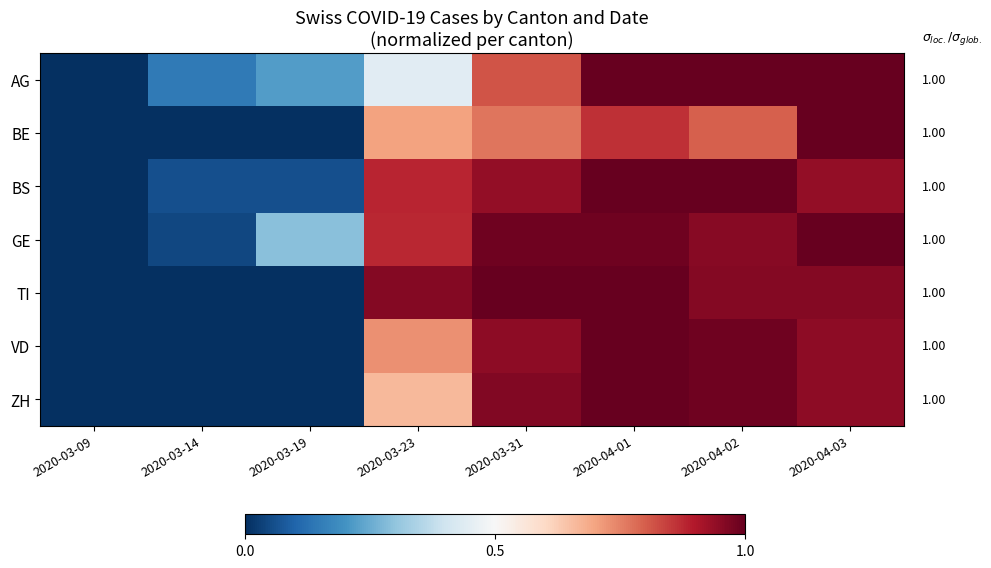

Reading left to right, list all the values displayed in this chart.

AG: 2020-03-09=0.0	2020-03-14=0.1	2020-03-19=0.2	2020-03-23=0.4	2020-03-31=0.8	2020-04-01=1.0	2020-04-02=1.0	2020-04-03=1.0
BE: 2020-03-09=0.0	2020-03-14=0.0	2020-03-19=0.0	2020-03-23=0.7	2020-03-31=0.8	2020-04-01=0.9	2020-04-02=0.8	2020-04-03=1.0
BS: 2020-03-09=0.0	2020-03-14=0.1	2020-03-19=0.1	2020-03-23=0.9	2020-03-31=0.9	2020-04-01=1.0	2020-04-02=1.0	2020-04-03=0.9
GE: 2020-03-09=0.0	2020-03-14=0.0	2020-03-19=0.3	2020-03-23=0.9	2020-03-31=1.0	2020-04-01=1.0	2020-04-02=1.0	2020-04-03=1.0
TI: 2020-03-09=0.0	2020-03-14=0.0	2020-03-19=0.0	2020-03-23=1.0	2020-03-31=1.0	2020-04-01=1.0	2020-04-02=1.0	2020-04-03=1.0
VD: 2020-03-09=0.0	2020-03-14=0.0	2020-03-19=0.0	2020-03-23=0.7	2020-03-31=0.9	2020-04-01=1.0	2020-04-02=1.0	2020-04-03=0.9
ZH: 2020-03-09=0.0	2020-03-14=0.0	2020-03-19=0.0	2020-03-23=0.7	2020-03-31=1.0	2020-04-01=1.0	2020-04-02=1.0	2020-04-03=0.9